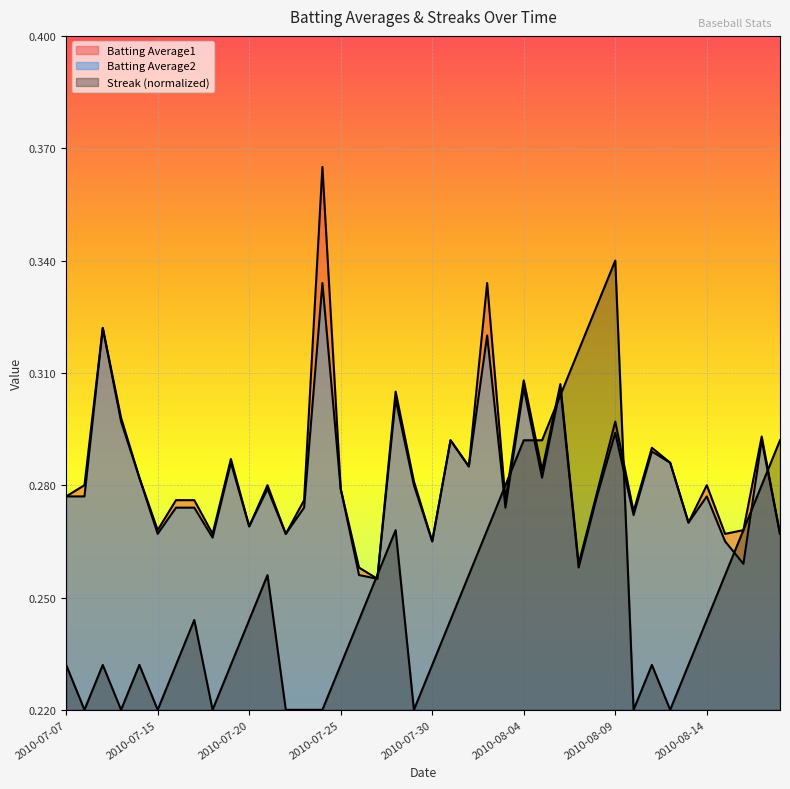

Which series has the largest range (max minus min)?

Streak